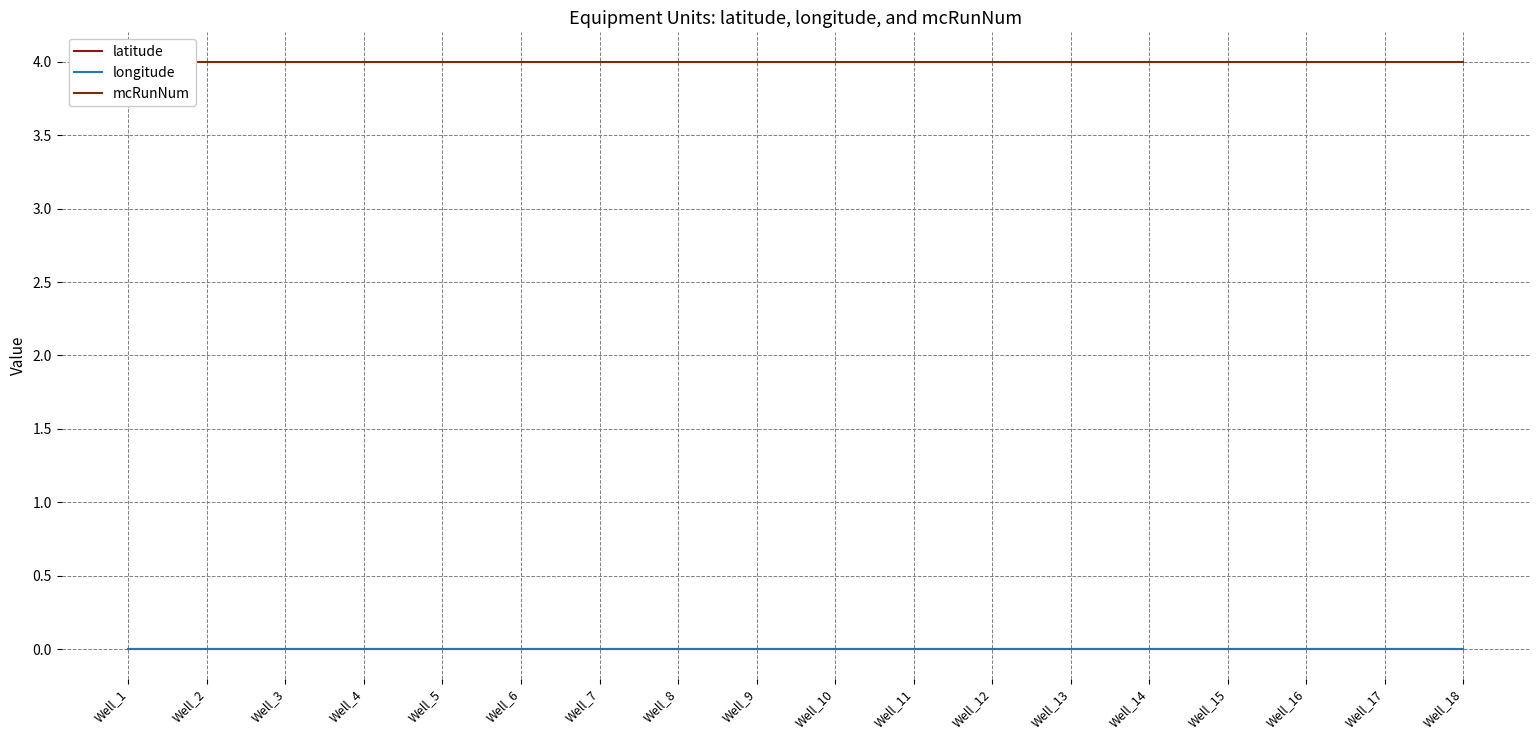

Reading right to left, transcribe all the data shown in this chart.

latitude: 0	0	0	0	0	0	0	0	0	0	0	0	0	0	0	0	0	0
longitude: 0	0	0	0	0	0	0	0	0	0	0	0	0	0	0	0	0	0
mcRunNum: 4	4	4	4	4	4	4	4	4	4	4	4	4	4	4	4	4	4